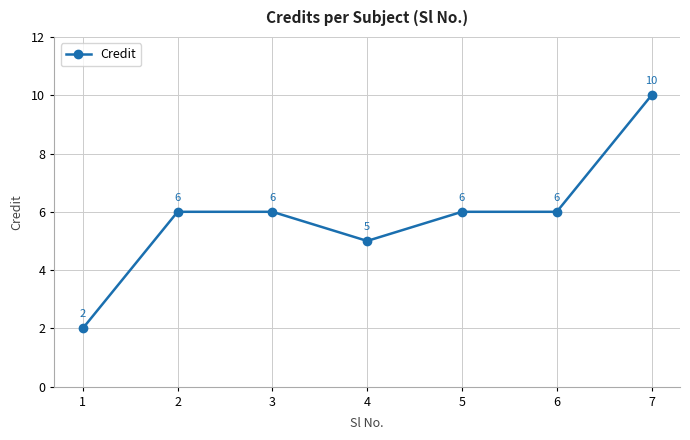

The value at 6 is 10. True or false?

False